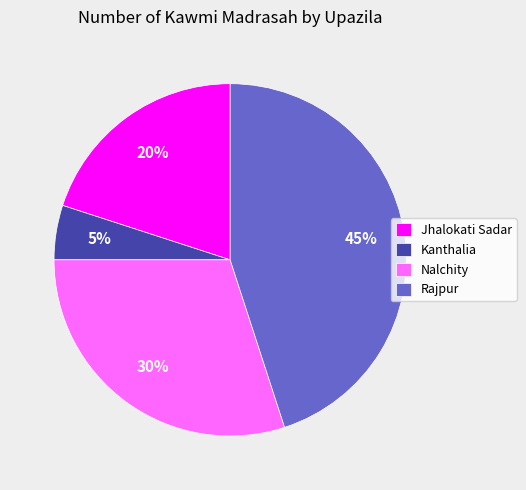

Approximately how many times larger is the value at Nalchity compared to Kanthalia?

6.0